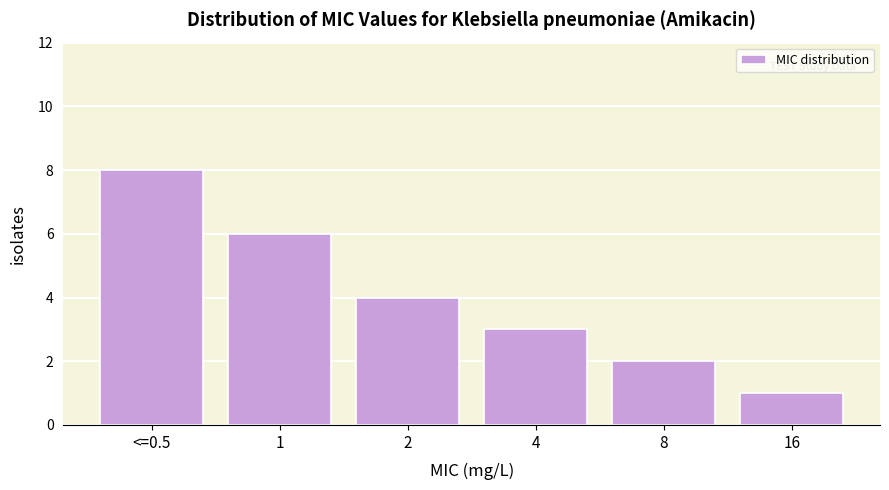

Reading left to right, list all the values displayed in this chart.

<=0.5=8	1=6	2=4	4=3	8=2	16=1